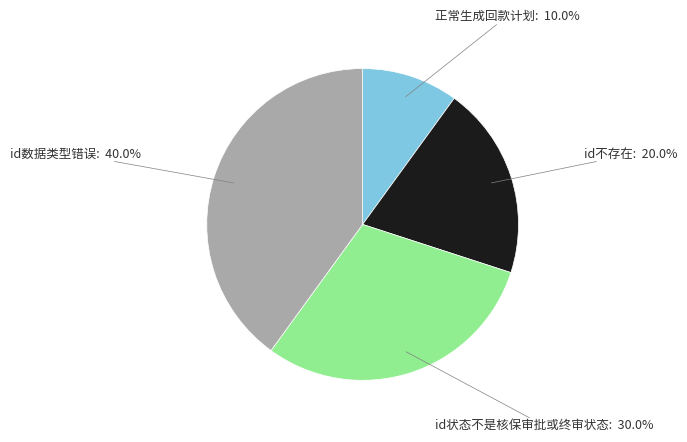

To the nearest percent, what is the difference between the largest and smallest slice percentages?

30%